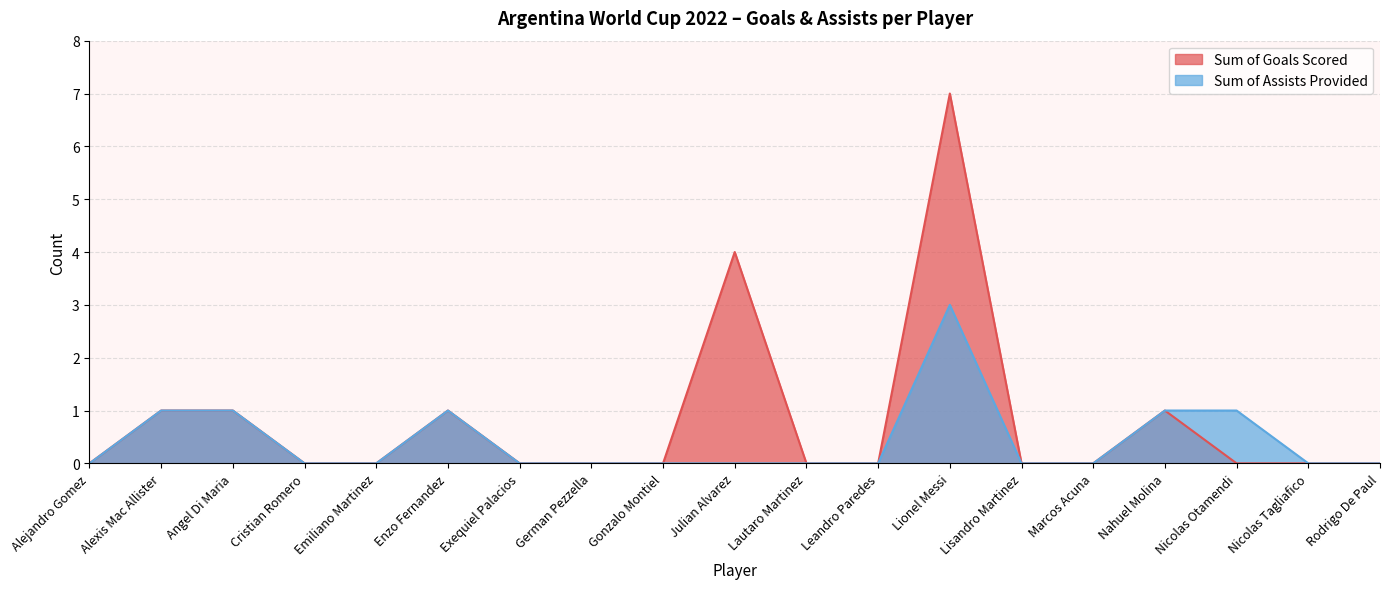

List the series in order of their peak value, lowest first.

Sum of Assists Provided, Sum of Goals Scored